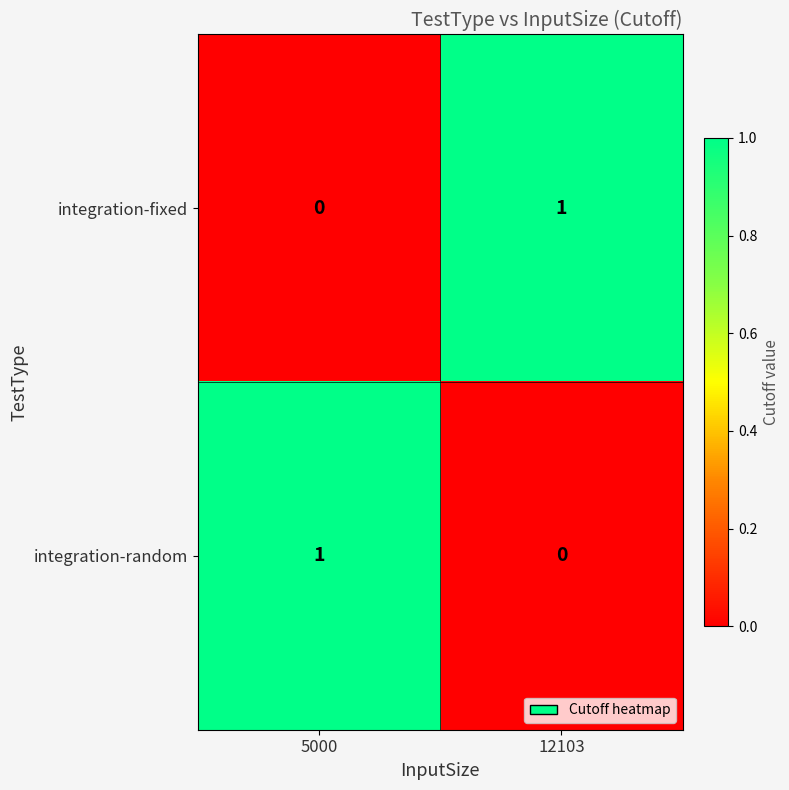

What is the difference between the highest and lowest values at 12103?

1